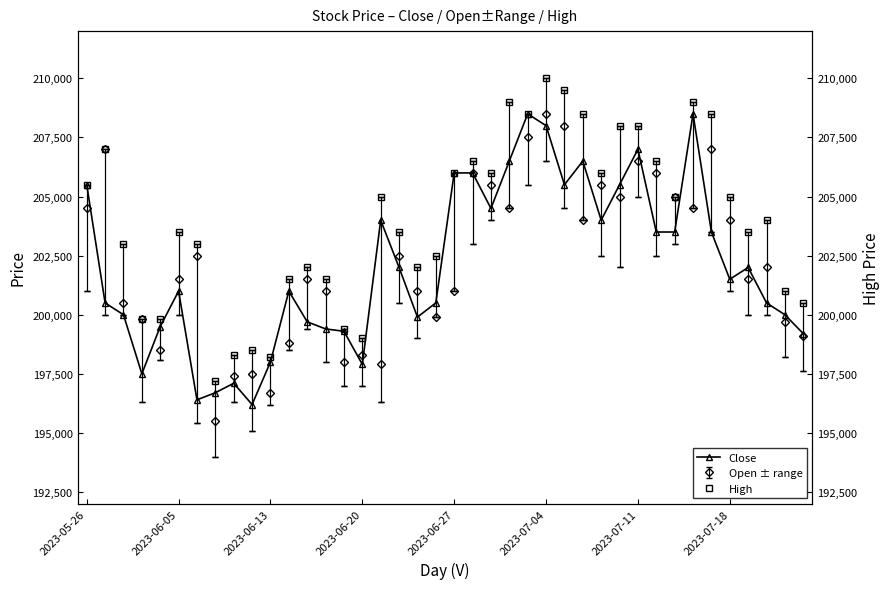

Reading left to right, transcribe all the data shown in this chart.

Close: 205500	200500	200000	197500	199500	201000	196400	196700	197100	196200	198000	201000	199700	199400	199300	197900	204000	202000	199900	200500	206000	206000	204500	206500	208500	208000	205500	206500	204000	205500	207000	203500	203500	208500	203500	201500	202000	200500	200000	199200
High: 205500	207000	203000	199800	199800	203500	203000	197200	198300	198500	198200	201500	202000	201500	199400	199000	205000	203500	202000	202500	206000	206500	206000	209000	208500	210000	209500	208500	206000	208000	208000	206500	205000	209000	208500	205000	203500	204000	201000	200500